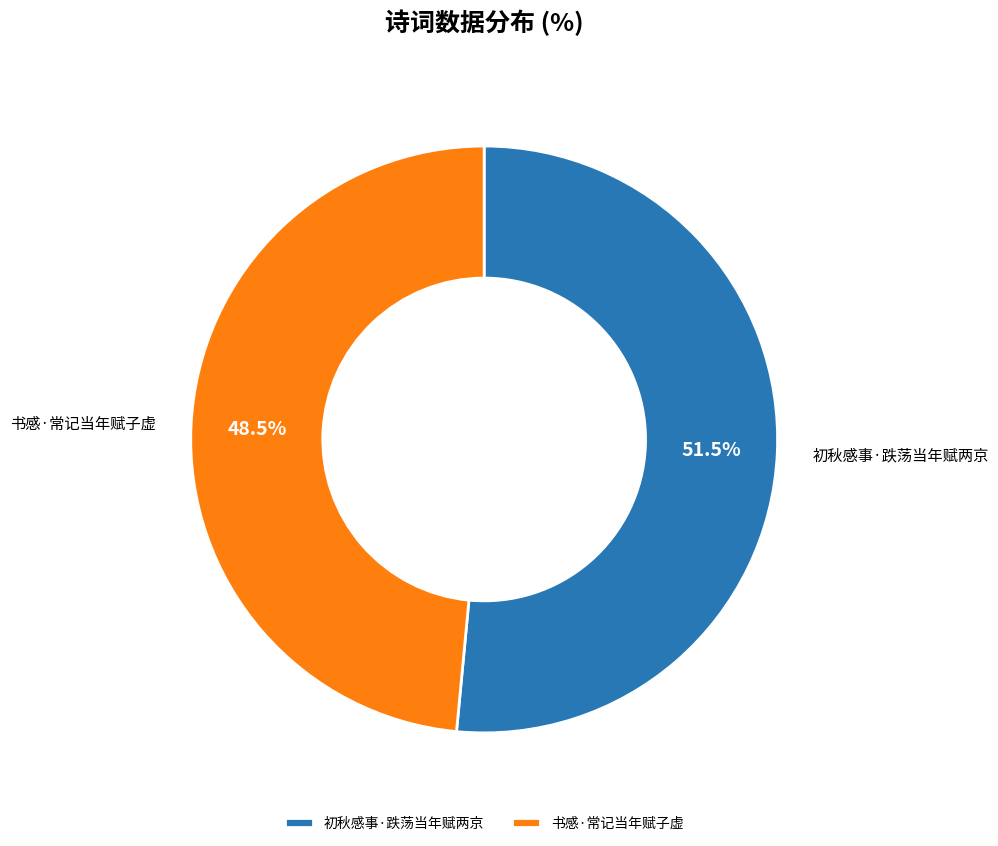

Count the number of slices in the pie.

2